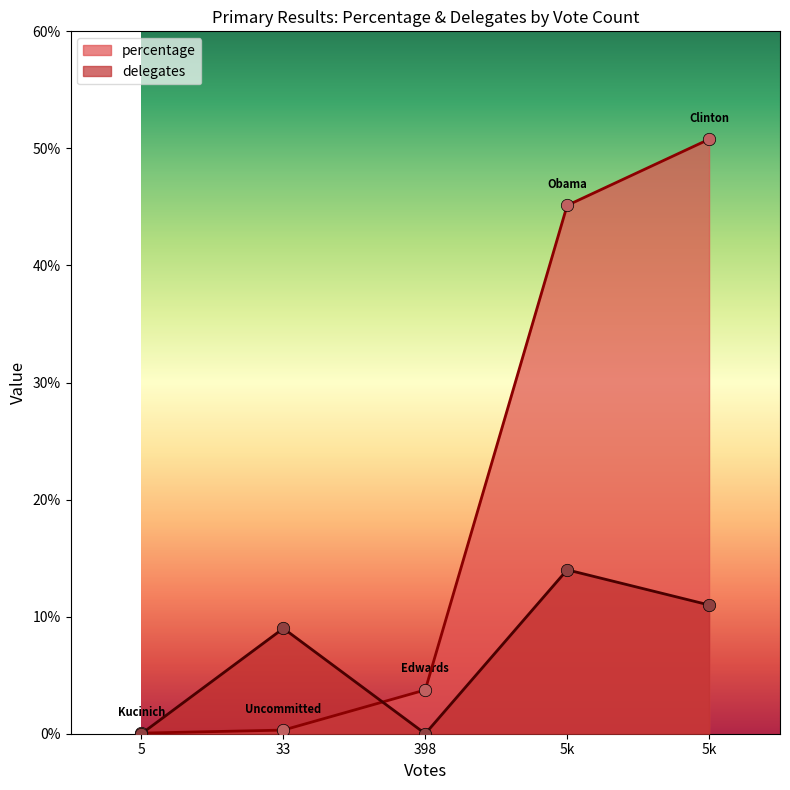

Which series has the largest total across all categories?

percentage